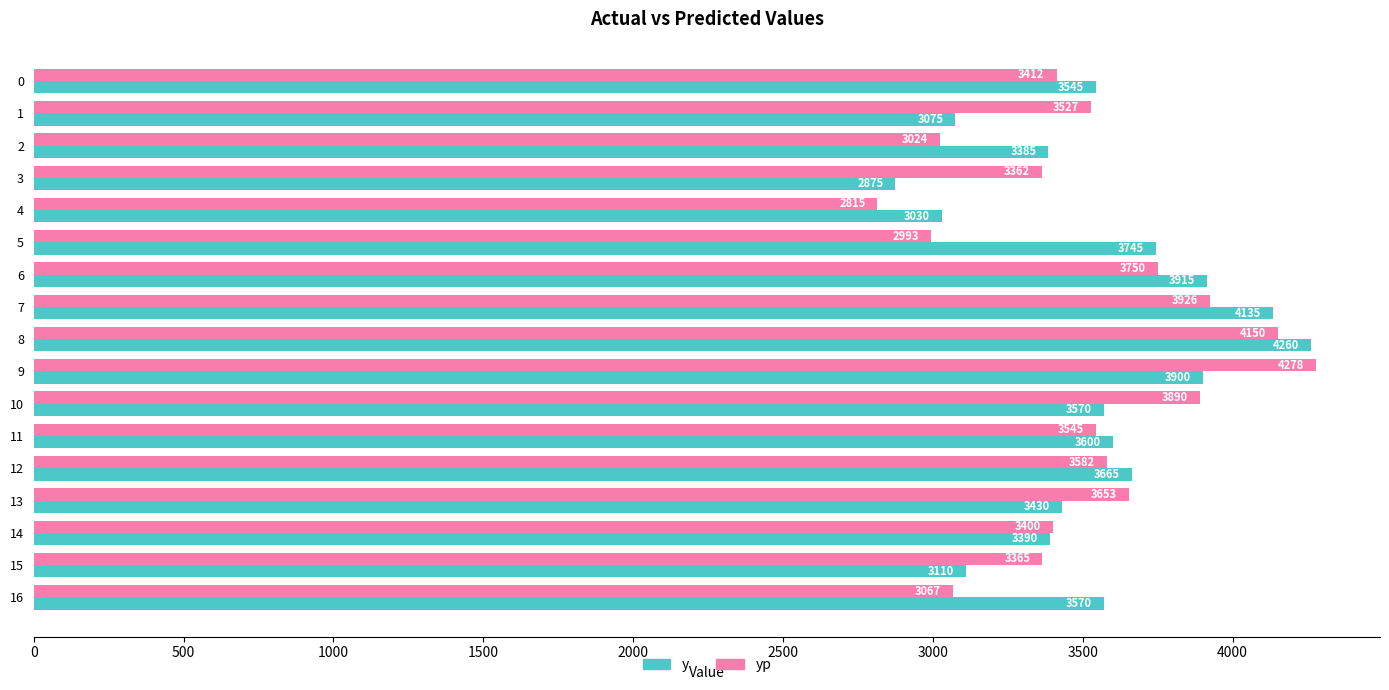

Is it true that y equals 5880.3 at 14?

False